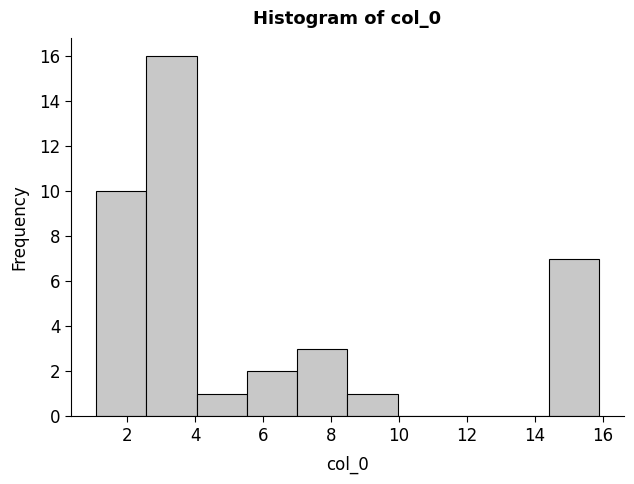

Over which range of the x-axis is the bar tallest?

2.6 to 4.0